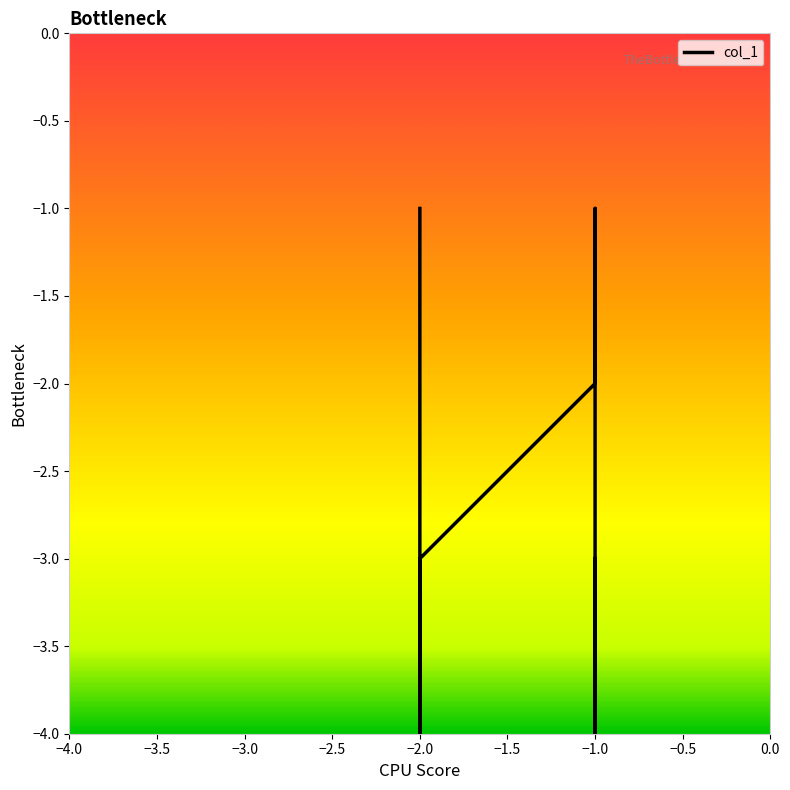

What is the maximum value shown in the chart?

-1